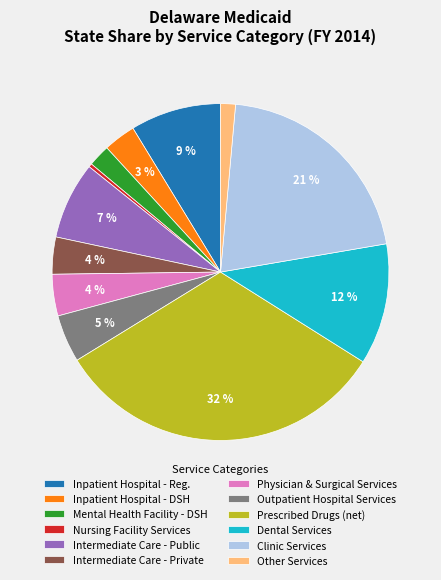

To the nearest percent, what is the difference between the Inpatient Hospital - Reg. and Intermediate Care - Private slice percentages?

5%